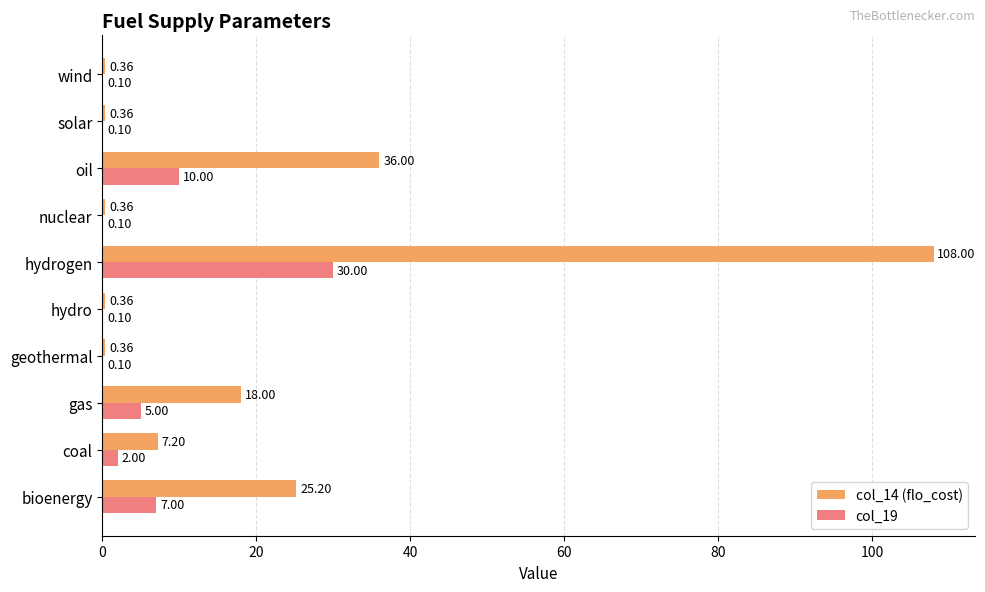

Which category has the highest value in the col_19 series?

hydrogen